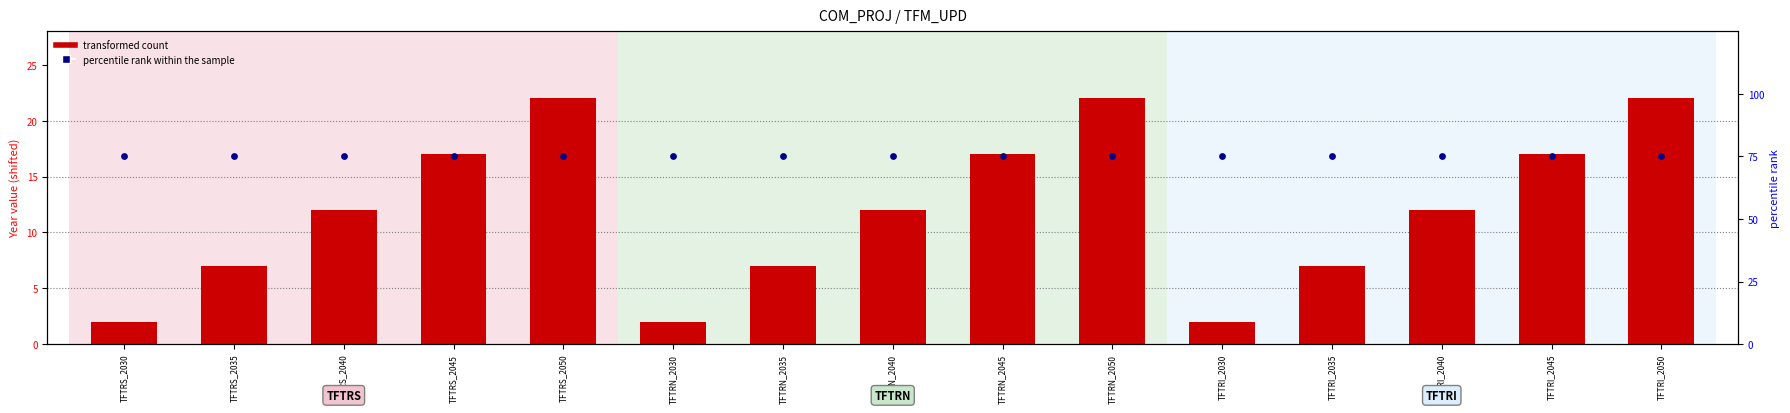

What is the total value across all series at TFTRS_2040?

87